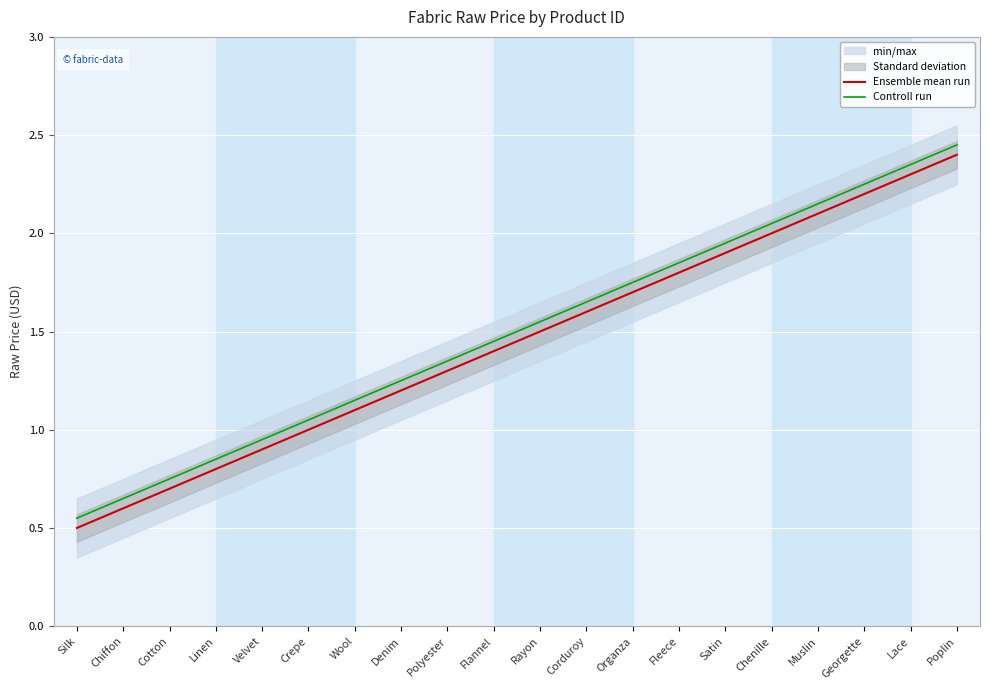

What is the difference between the maximum and second lowest values in the Ensemble mean run series?

1.8